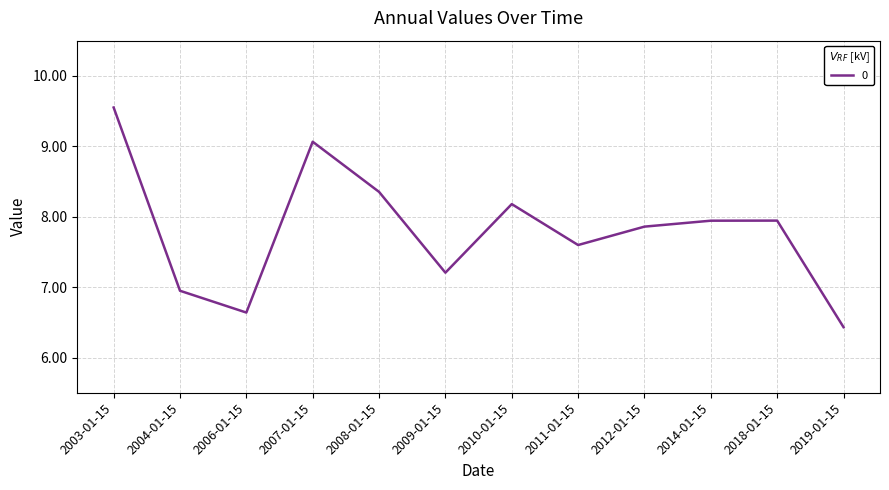

What position from the left is 2009-01-15?

6